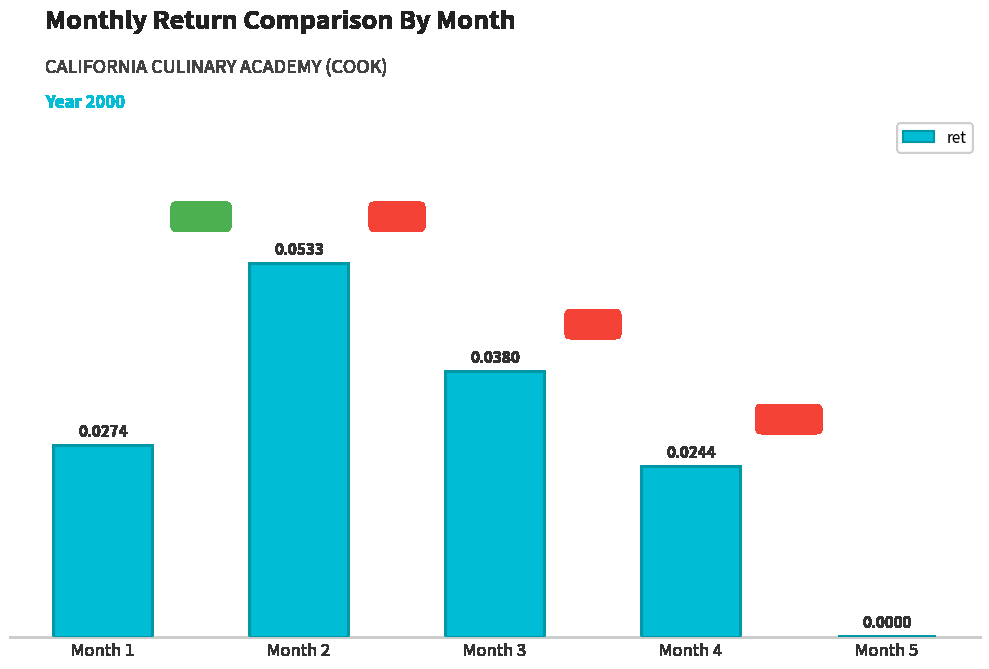

Between Month 4 and Month 2, which is larger?

Month 2